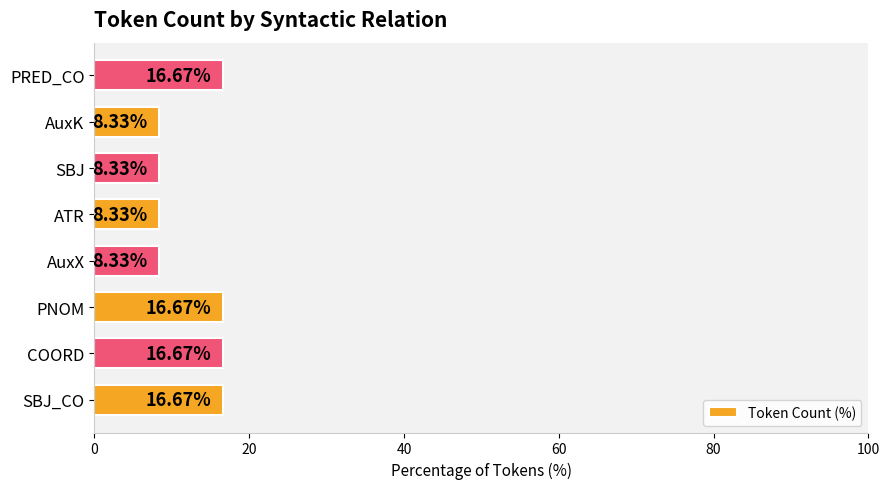

Between ATR and SBJ_CO, which is larger?

SBJ_CO